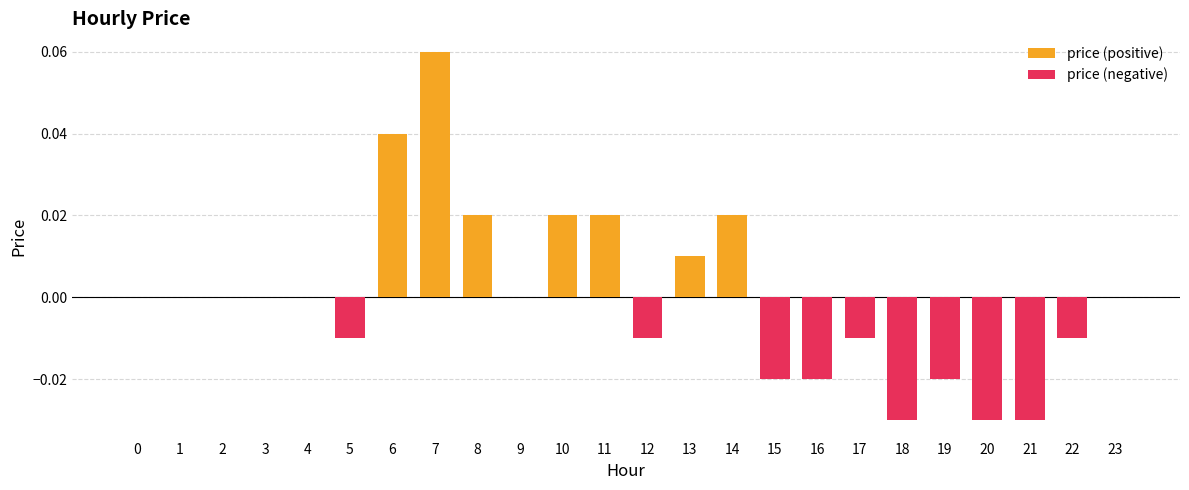

Which category has the lowest value across all series?

18